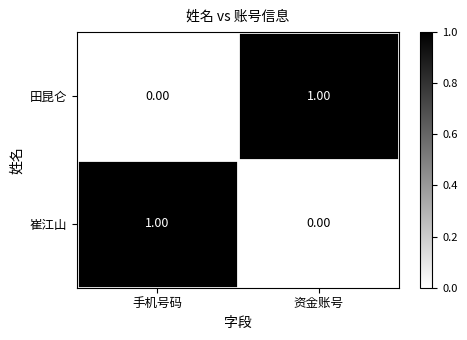

Where is 田昆仑 nearest to the value 0?

手机号码